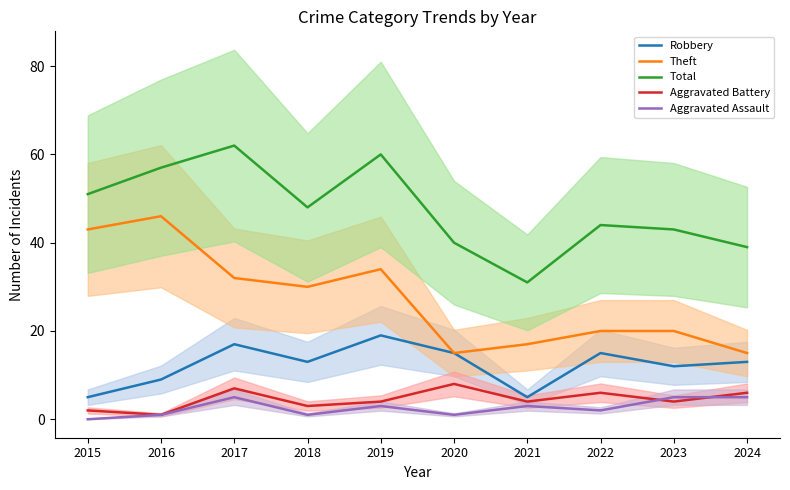

True or false: Theft and Total intersect in this chart.

False